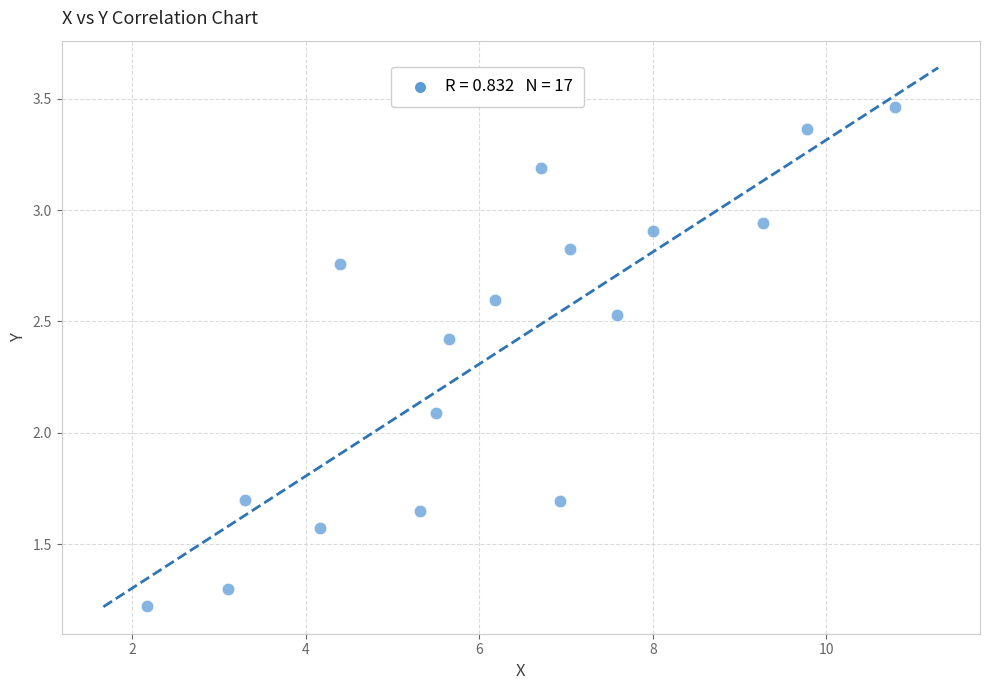

What Y value in the scatter plot is closest to 2?

2.1